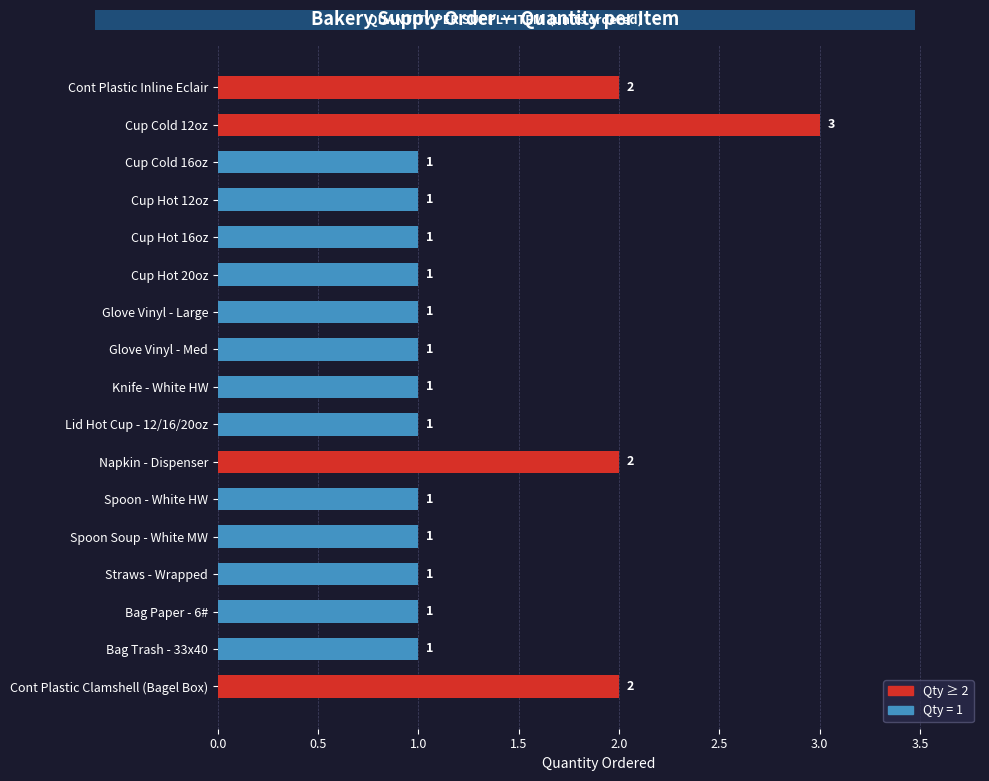

The chart shows a value of 1 at Bag Paper - 6#. True or false?

True